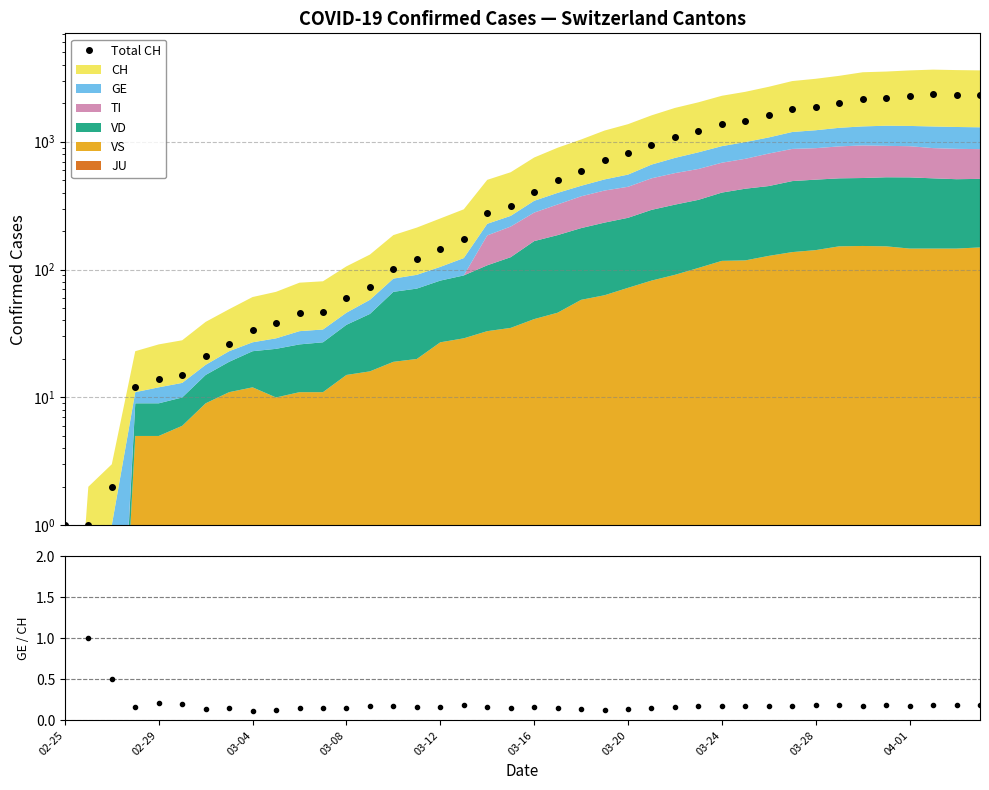

True or false: GE / CH and Total CH cross at least once.

False